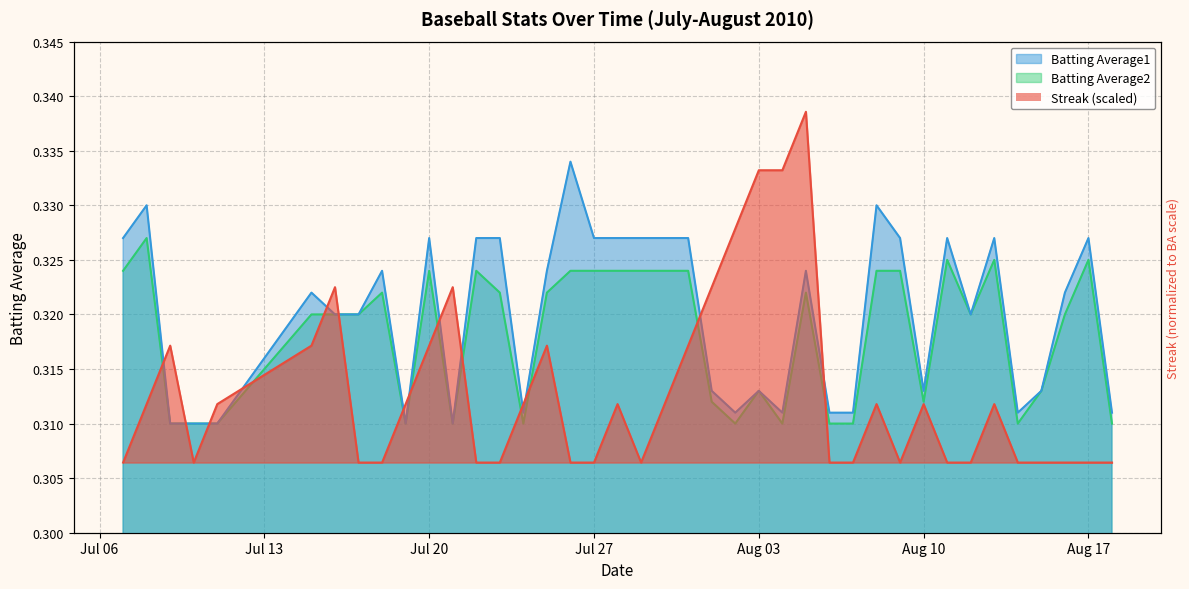

At which label is the value closest to 0?

Jul 06